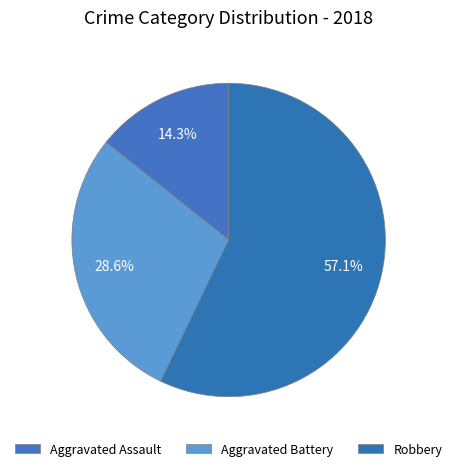

What percentage is the Aggravated Assault slice, to the nearest percent?

14%